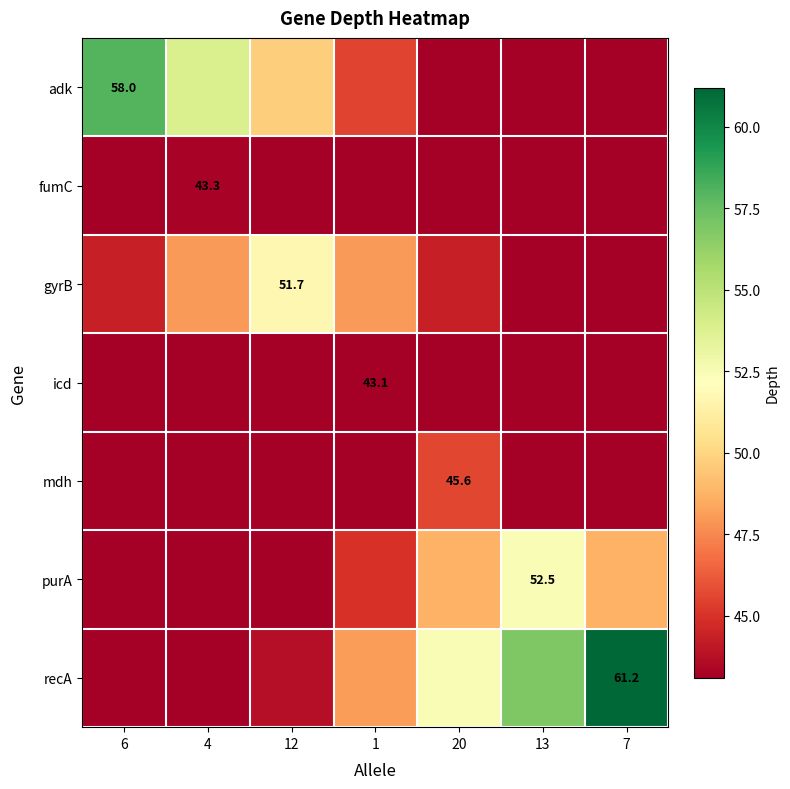

At 12, list the series in order from smallest to largest.

mdh, icd, fumC, purA, recA, adk, gyrB